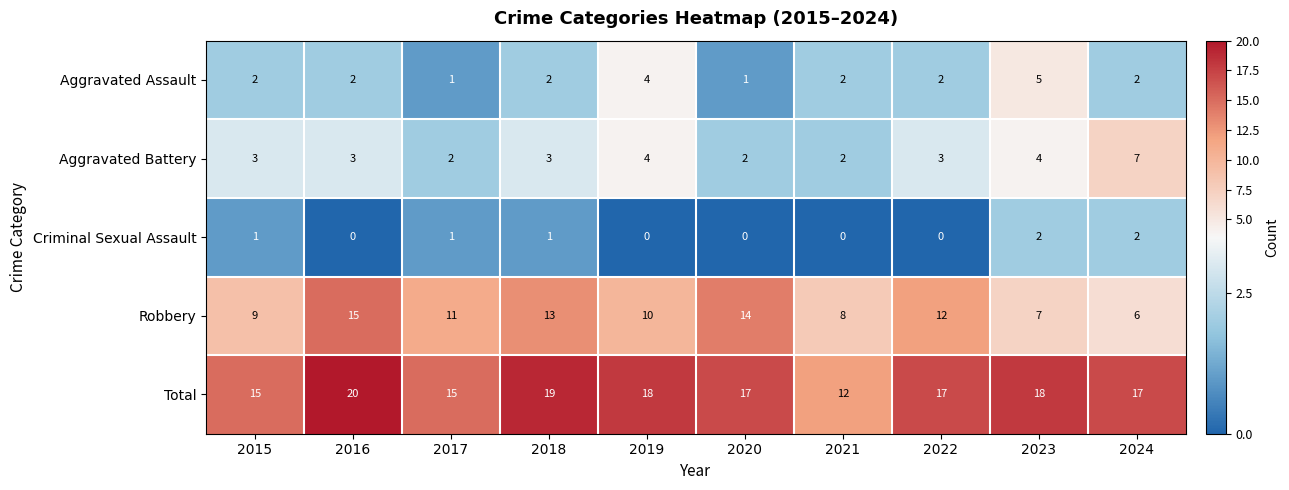

List the series in order of their peak value, highest first.

Total, Robbery, Aggravated Battery, Aggravated Assault, Criminal Sexual Assault